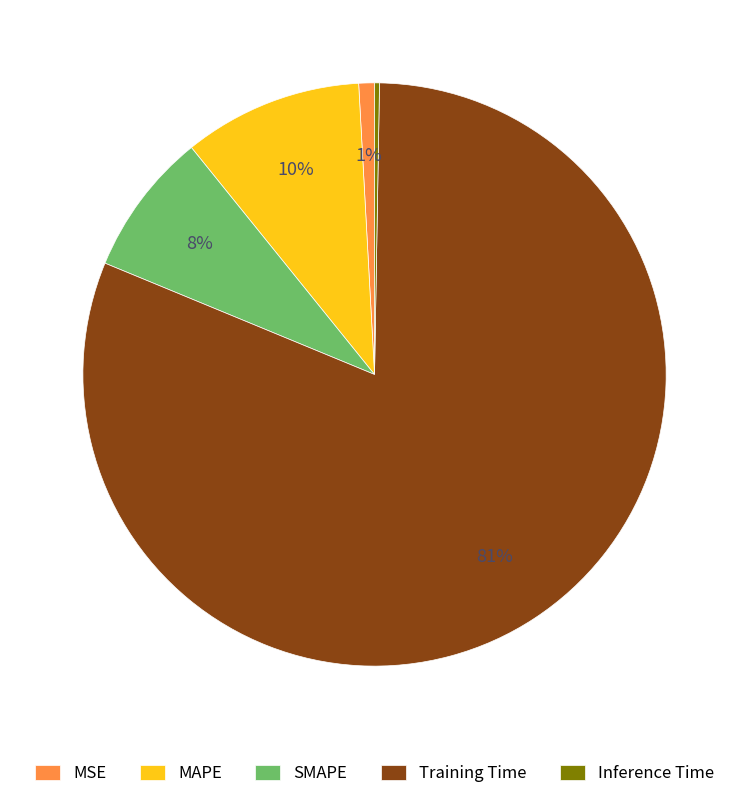

Which category accounts for the majority?

Training Time